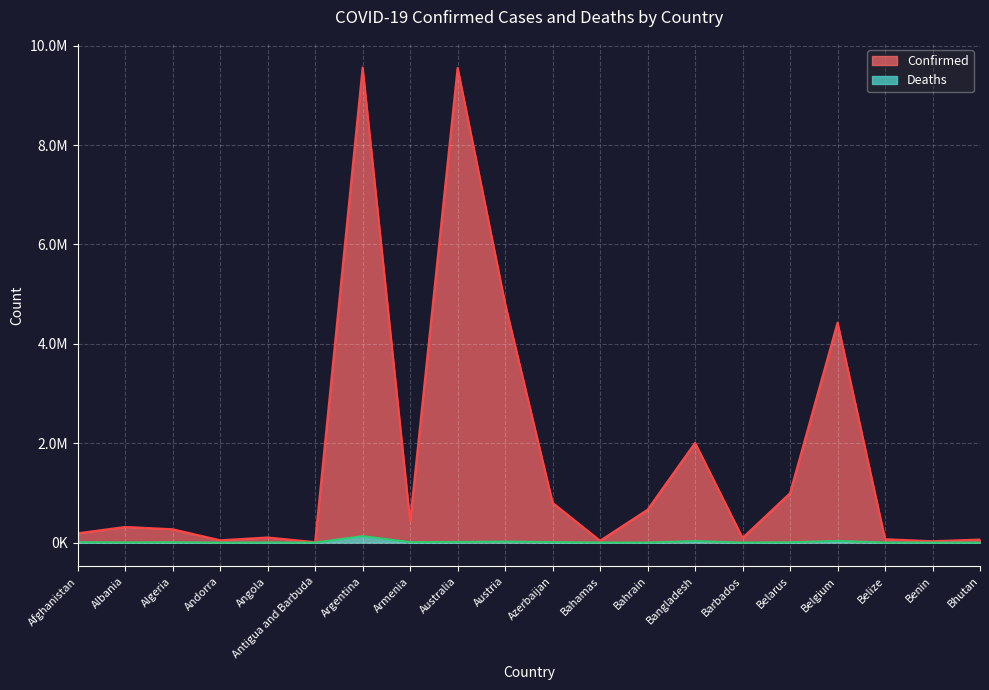

How many lines are shown in the chart?

2